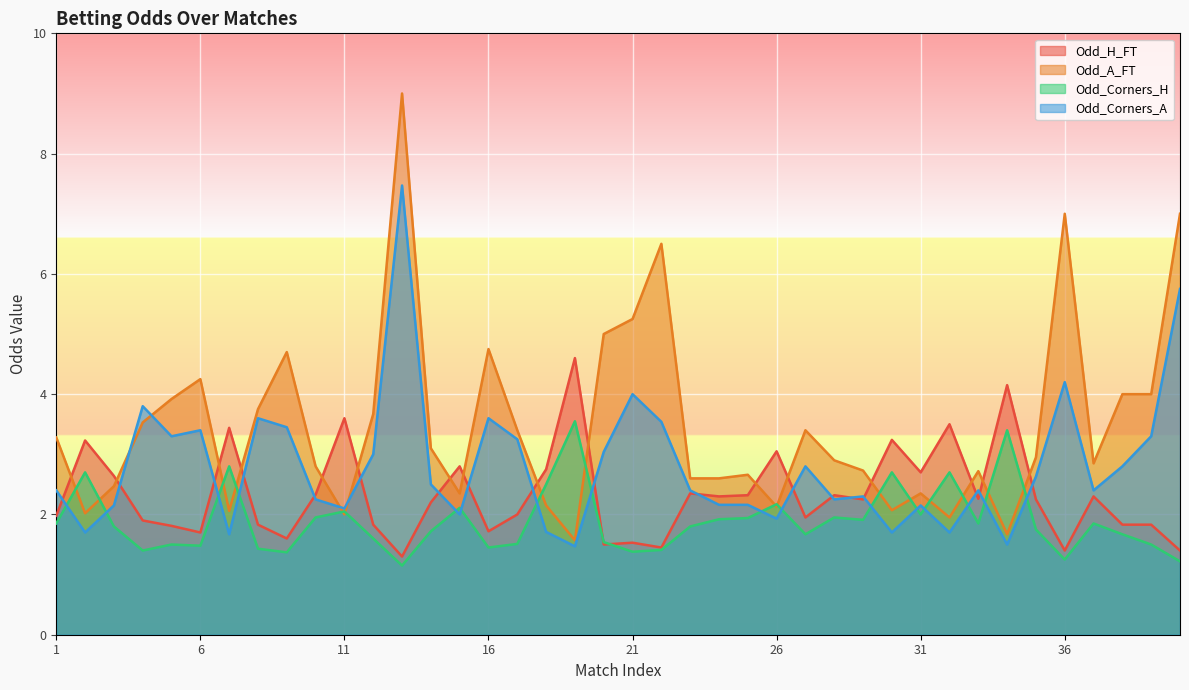

At which category does the chart reach its peak across all series?

13